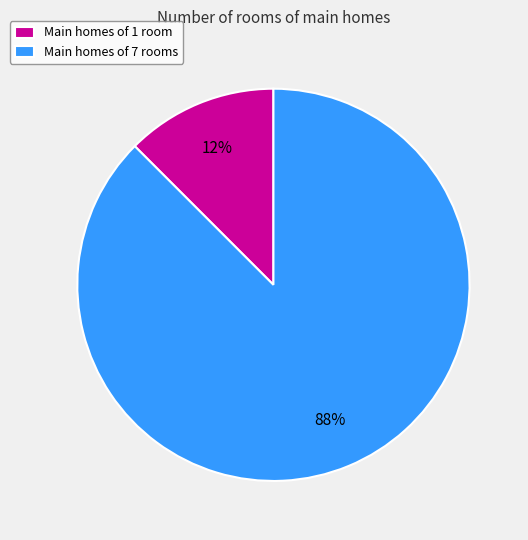

How many slices are in this pie chart?

2